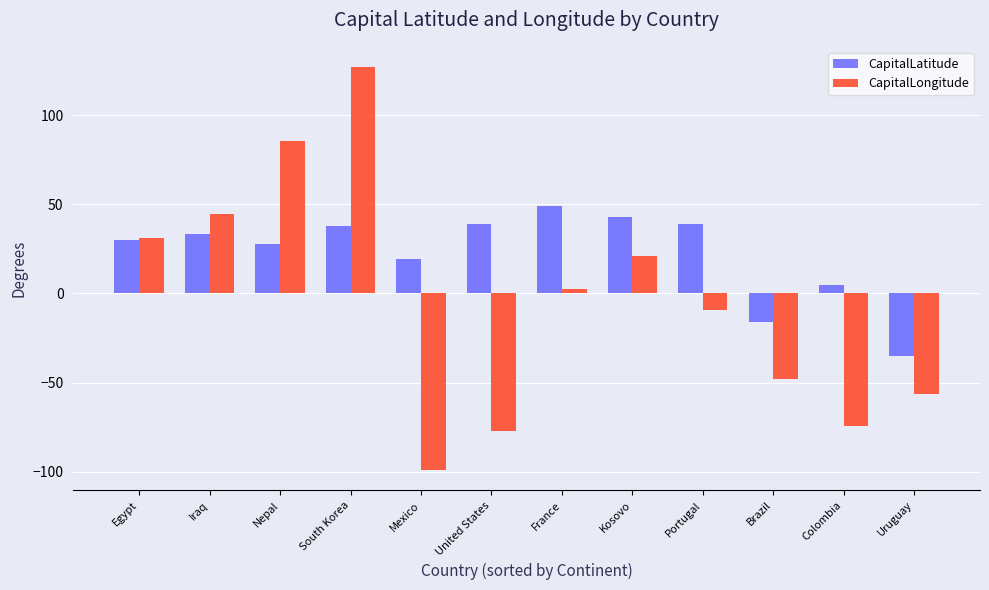

What are all the series names shown in the legend?

CapitalLatitude, CapitalLongitude